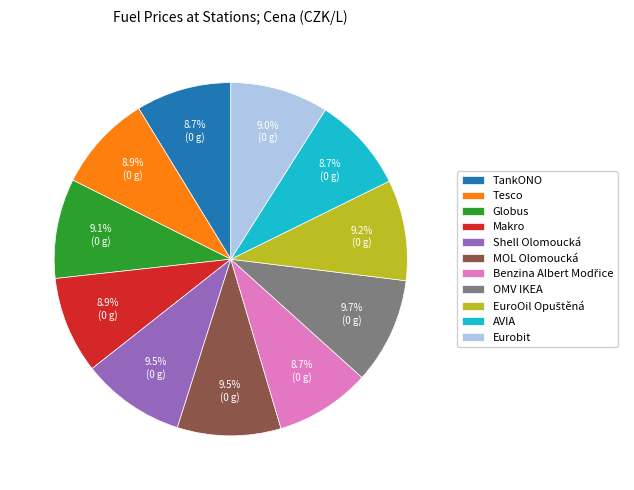

How many segments does this pie chart have?

11